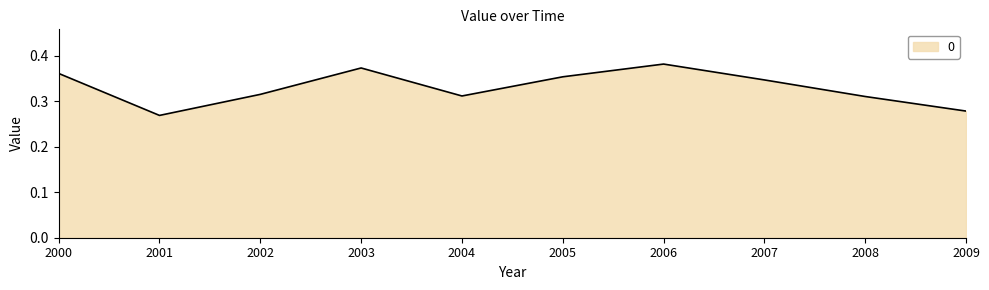

The chart shows a value of 0.2 at 2001. True or false?

False